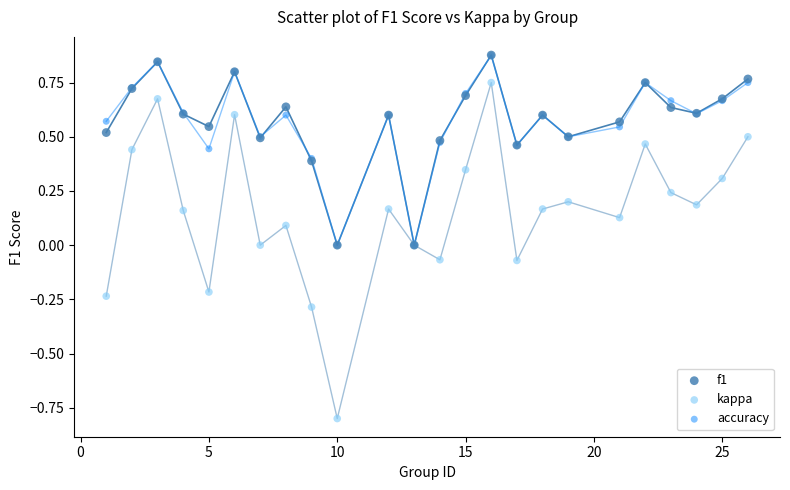

Which series contains the lowest Y value?

kappa